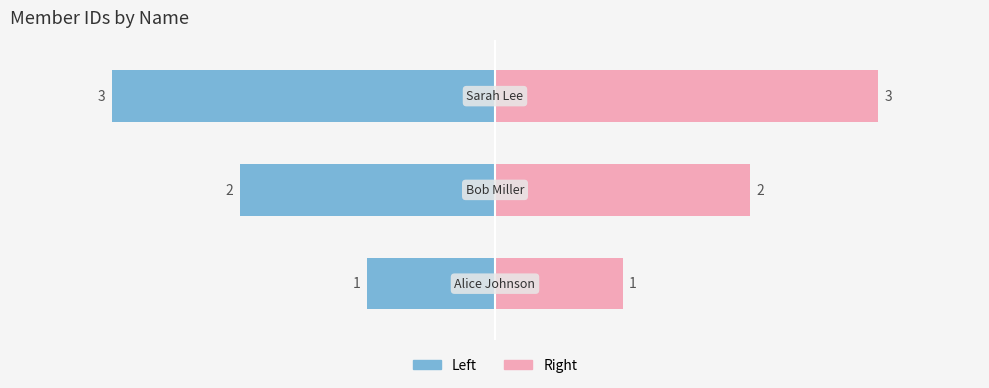

Reading left to right, transcribe all the data shown in this chart.

1	2	3